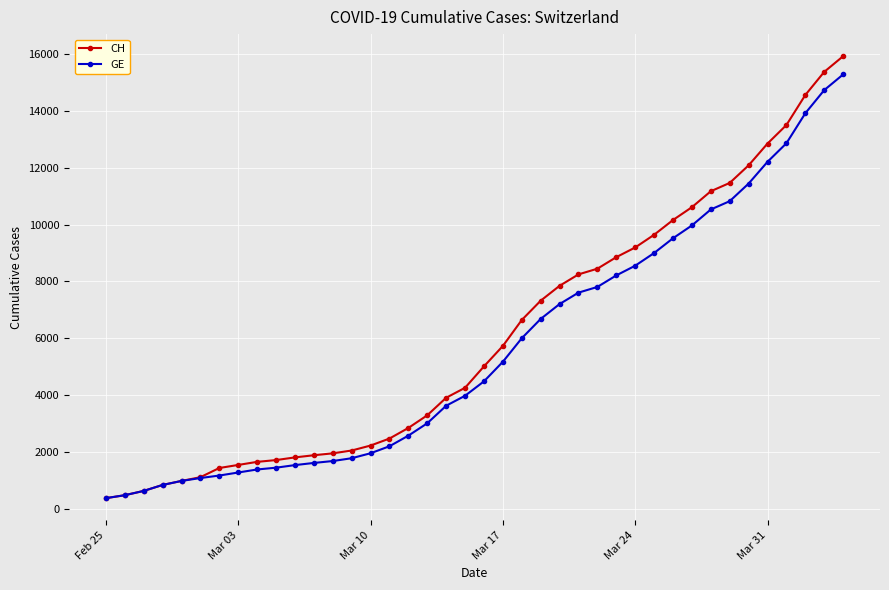

What is the minimum value for GE?

375